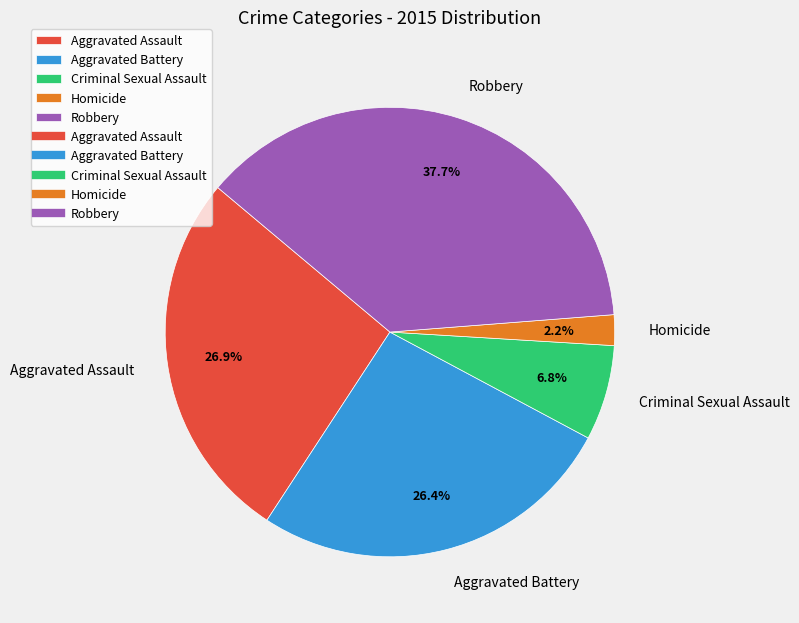

To the nearest percent, what is the average slice percentage?

20%